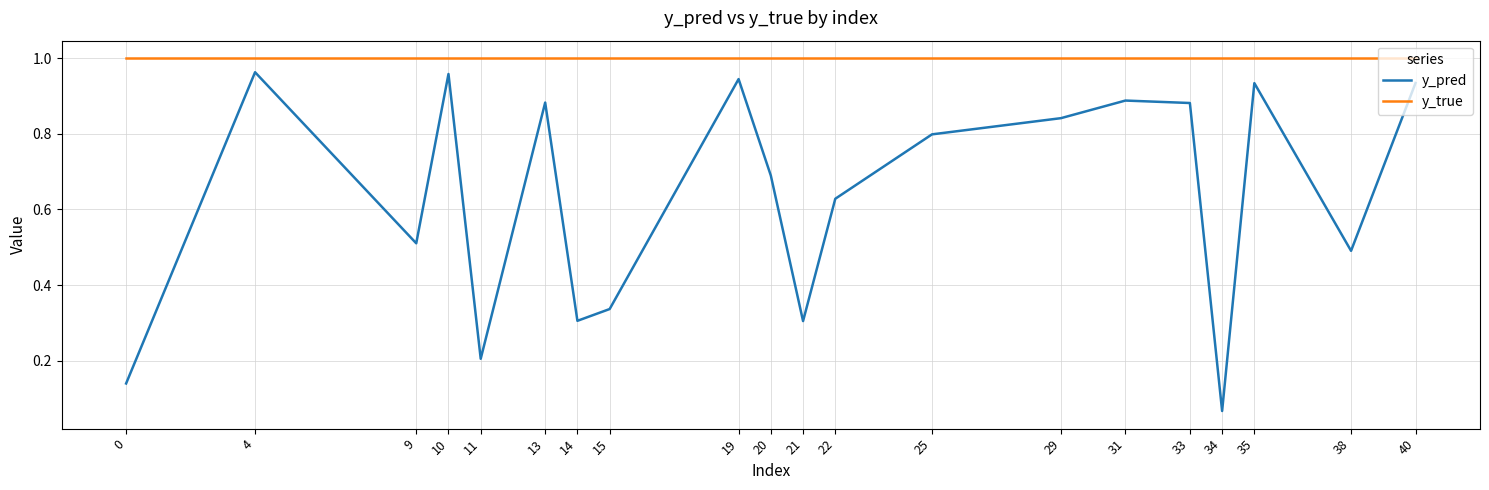

How many lines are shown in the chart?

2